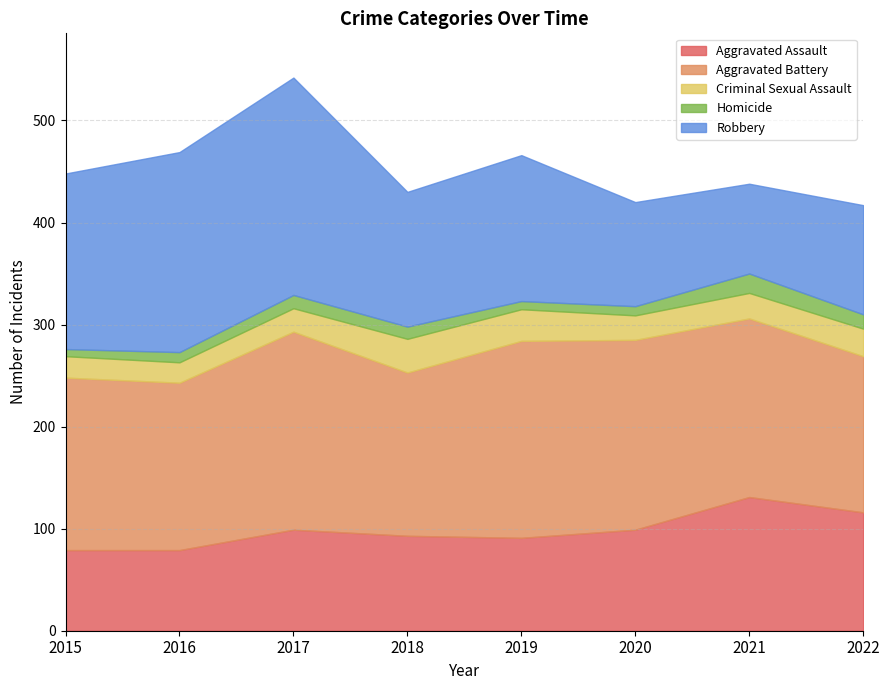

Reading left to right, what are all the values shown in this chart?

Aggravated Assault: 2015=79	2016=79	2017=99	2018=93	2019=91	2020=99	2021=131	2022=116
Aggravated Battery: 2015=169	2016=164	2017=194	2018=160	2019=193	2020=186	2021=175	2022=153
Criminal Sexual Assault: 2015=21	2016=20	2017=23	2018=33	2019=31	2020=24	2021=25	2022=27
Homicide: 2015=7	2016=10	2017=13	2018=12	2019=8	2020=9	2021=19	2022=14
Robbery: 2015=172	2016=196	2017=213	2018=132	2019=143	2020=102	2021=88	2022=107